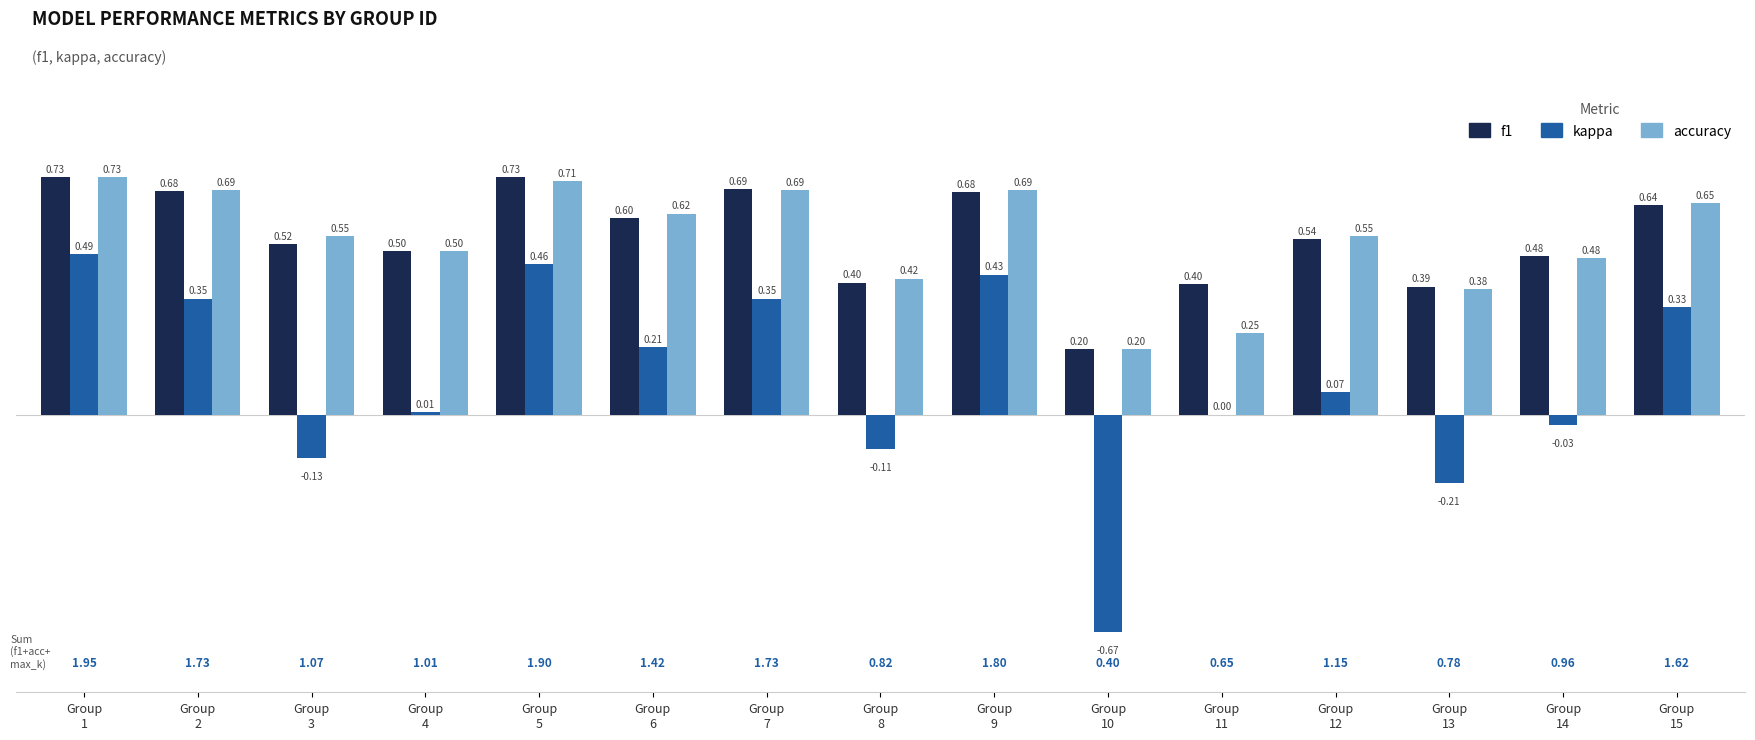

Which series has the largest total across all categories?

f1